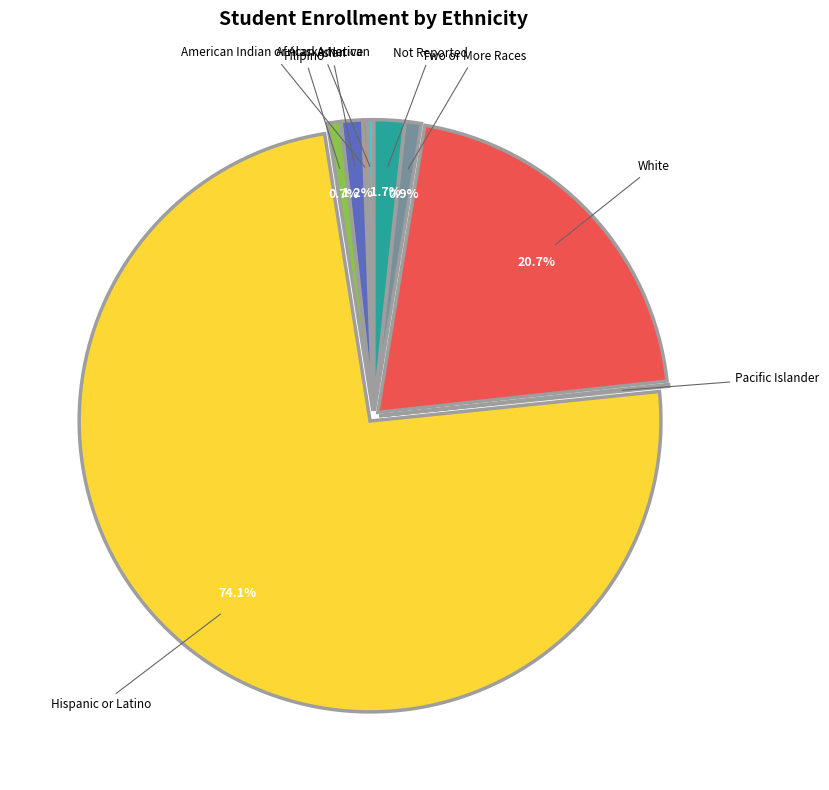

Which slice is the largest?

Hispanic or Latino